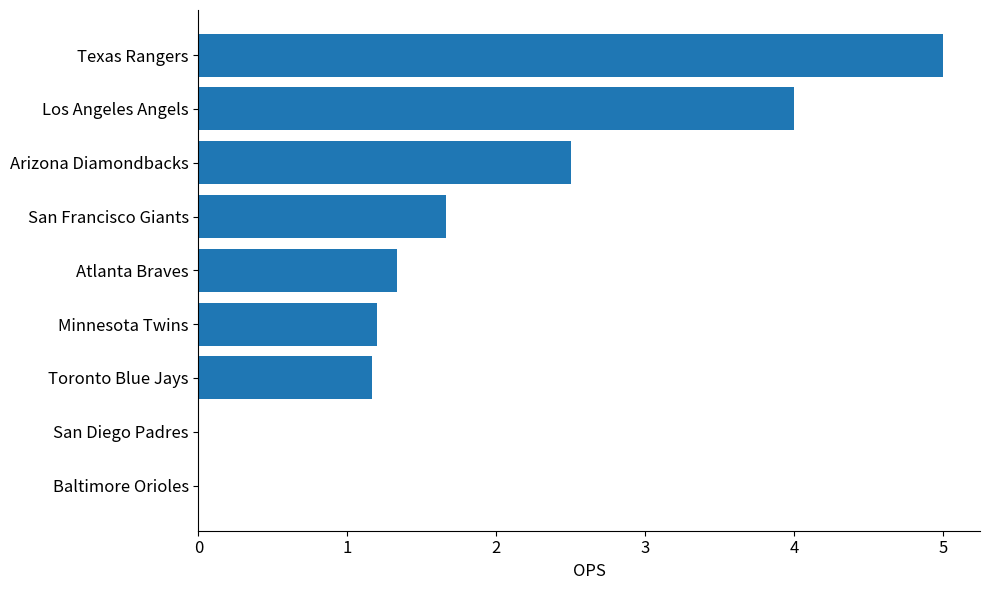

Reading bottom to top, what are all the values shown in this chart?

Baltimore Orioles=0.0	San Diego Padres=0.0	Toronto Blue Jays=1.2	Minnesota Twins=1.2	Atlanta Braves=1.3	San Francisco Giants=1.7	Arizona Diamondbacks=2.5	Los Angeles Angels=4.0	Texas Rangers=5.0